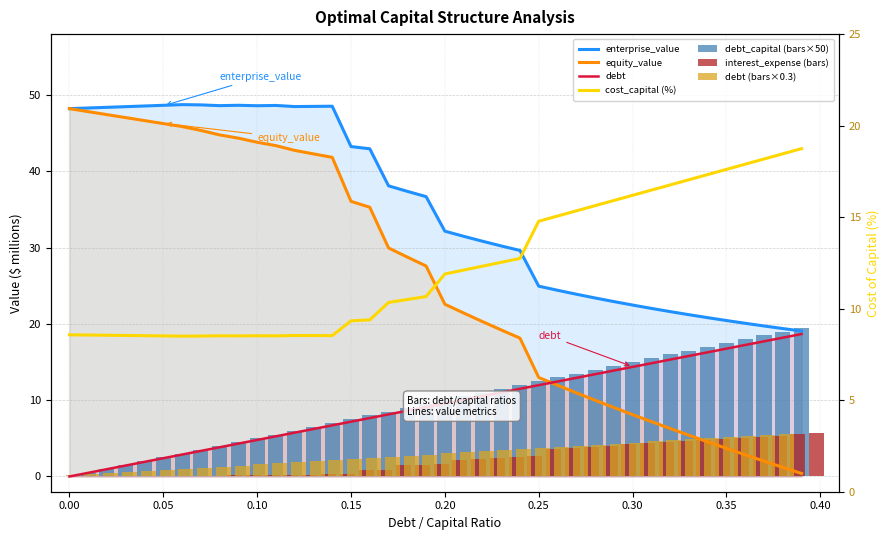

Is the value of cost_capital at 0.38 greater than the value of equity_value at 0.07?

No